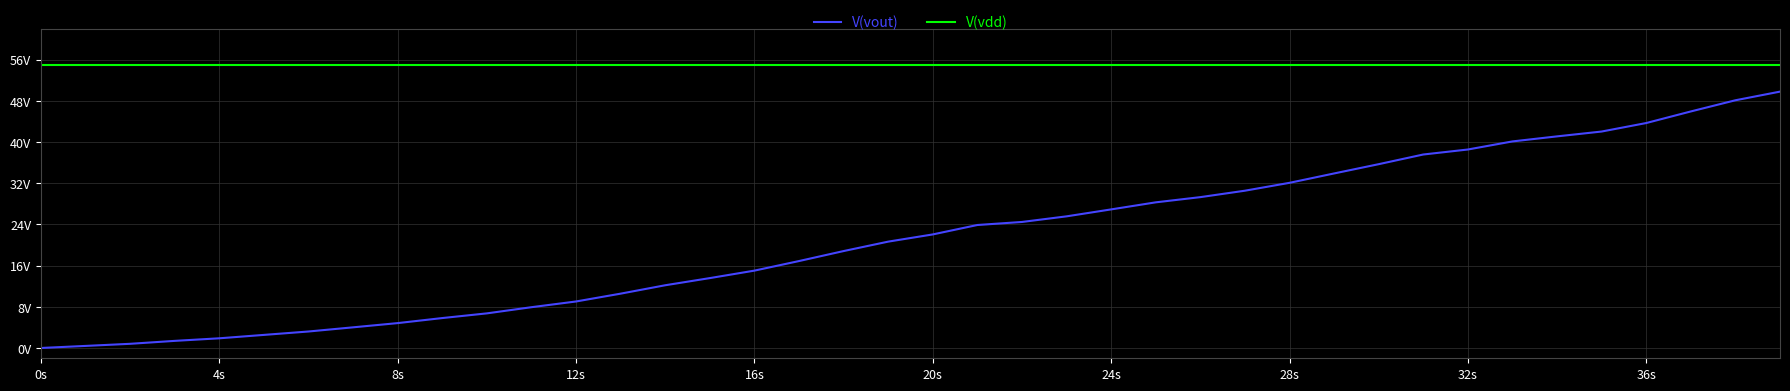

Which series has the largest total across all categories?

V(vdd)